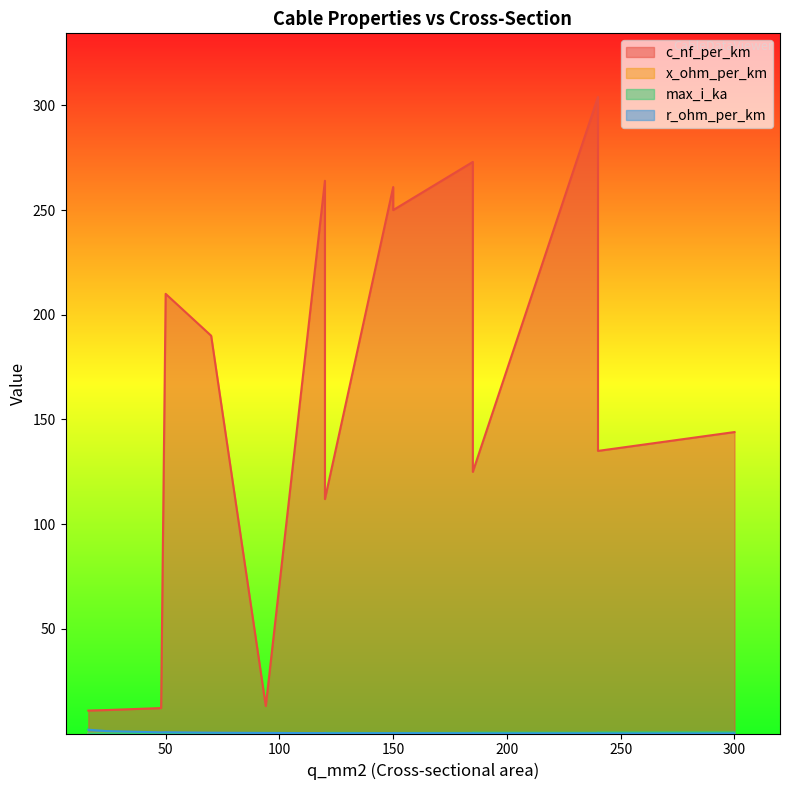

Which series has the largest total across all categories?

c_nf_per_km